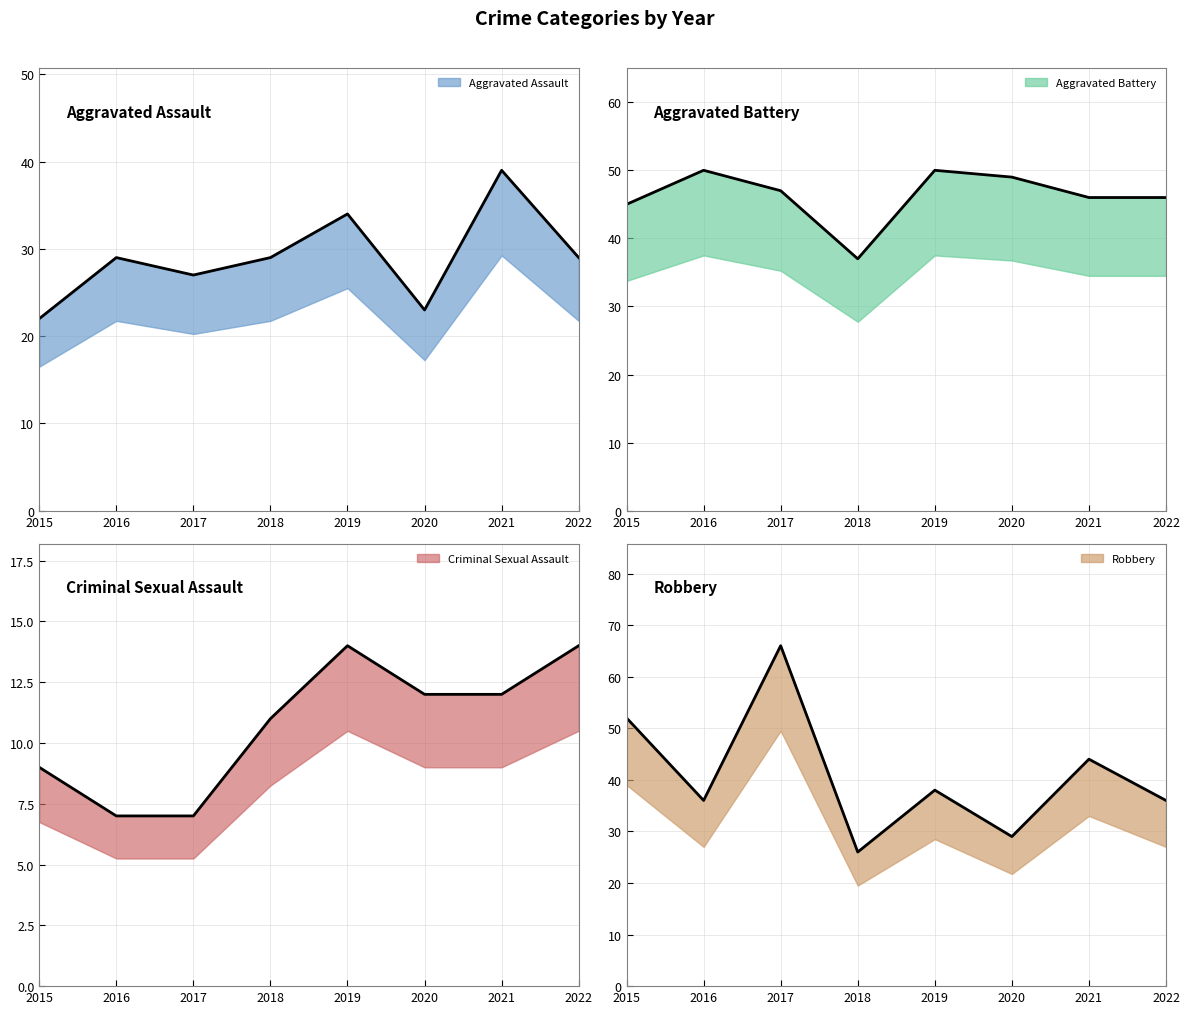

What is the value of the Criminal Sexual Assault point at the 1st from the left?

9